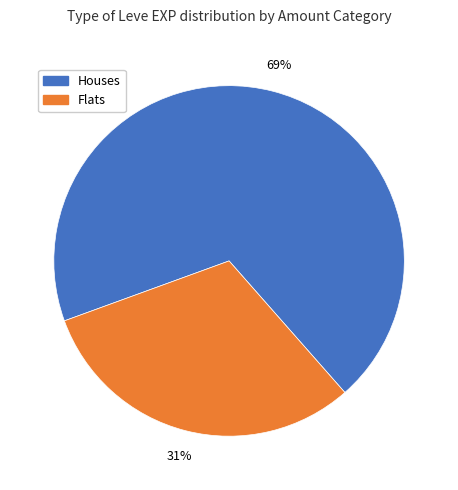

Is the sum of Flats and Houses greater than half?

Yes